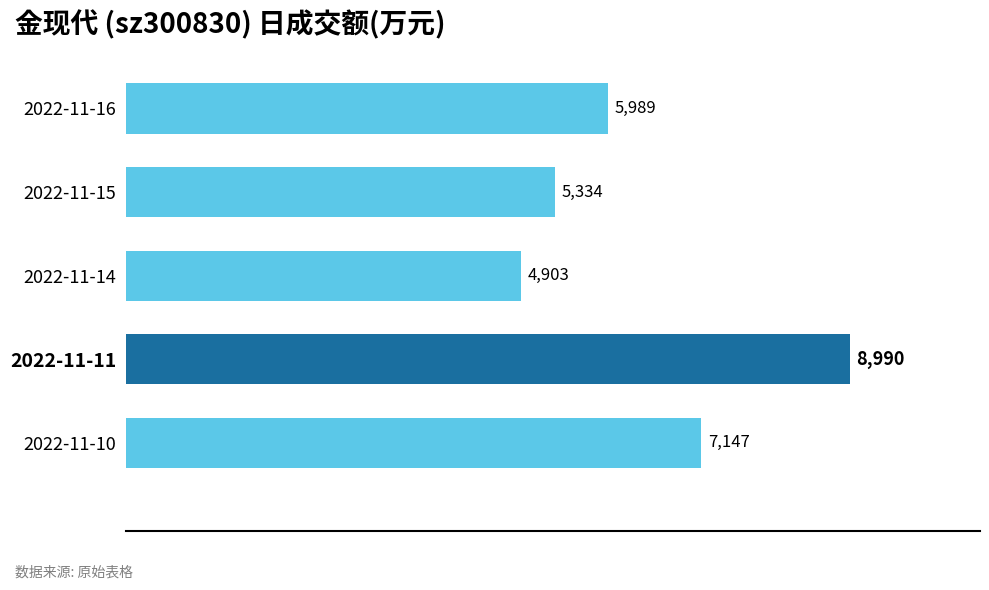

The value at 2022-11-11 is 8990. True or false?

True